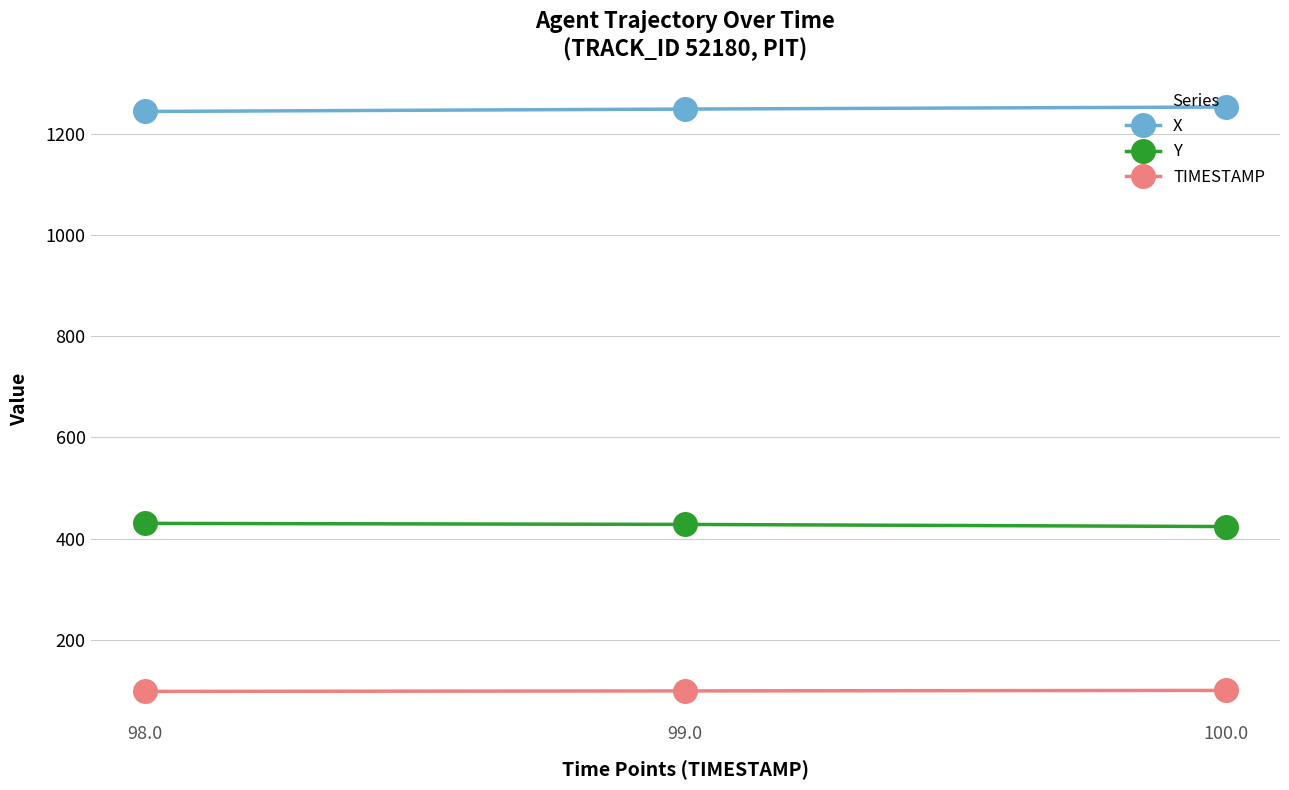

What is the difference between the maximum and second lowest values in the TIMESTAMP series?

1.0